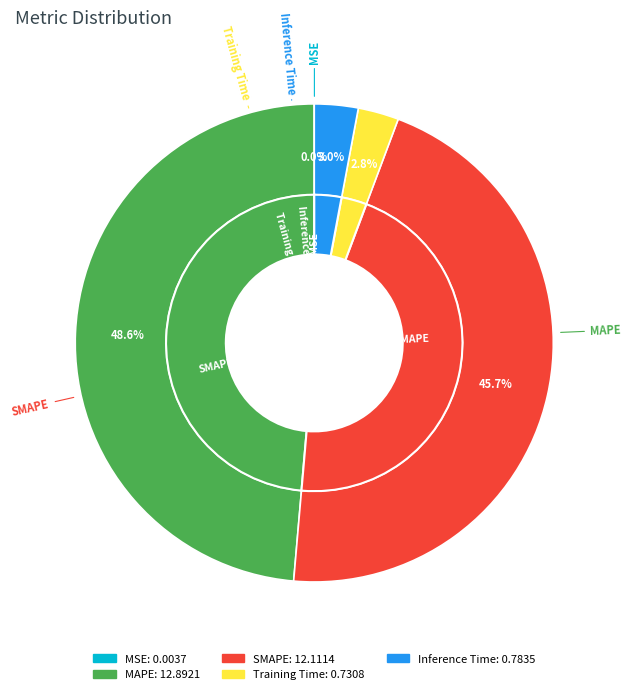

Combined, what portion of the pie is MAPE and Inference Time?

51.6%